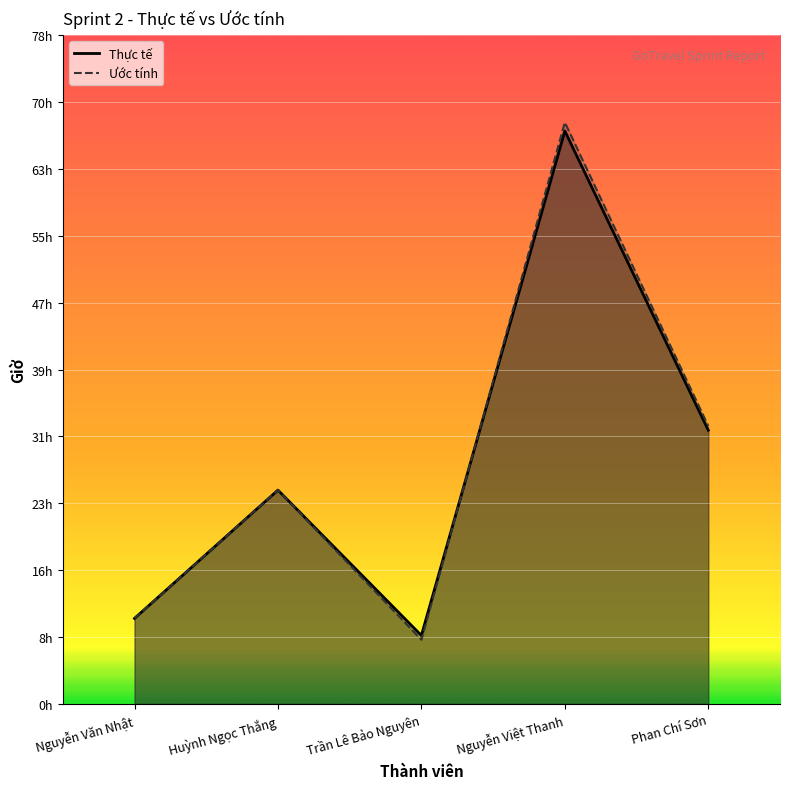

Reading right to left, transcribe all the data shown in this chart.

Thực tế: 32.0	67.0	8.0	25.0	10.0
Ước tính: 32.5	68.0	7.5	25.0	10.0